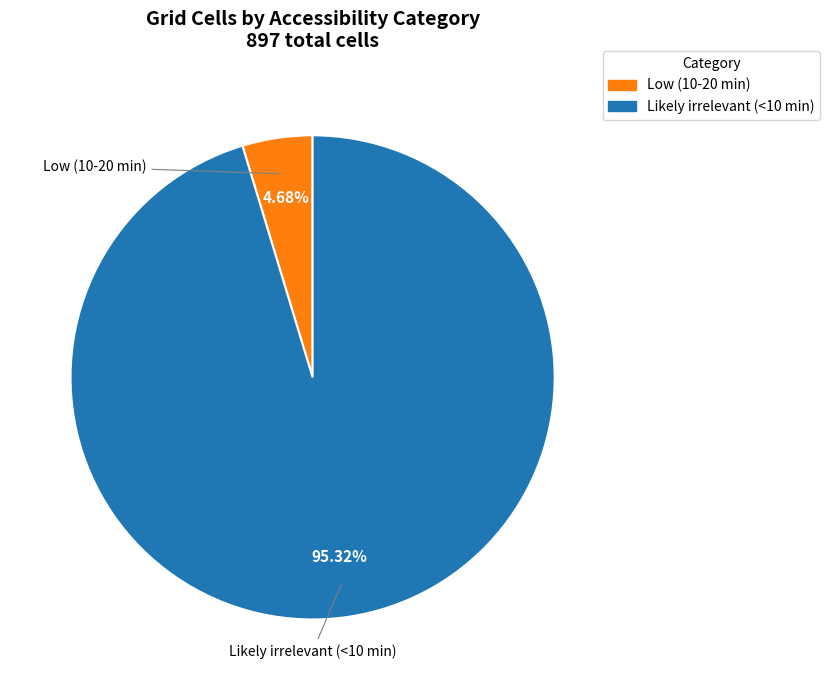

Which slice is the largest?

Likely irrelevant (<10 min)